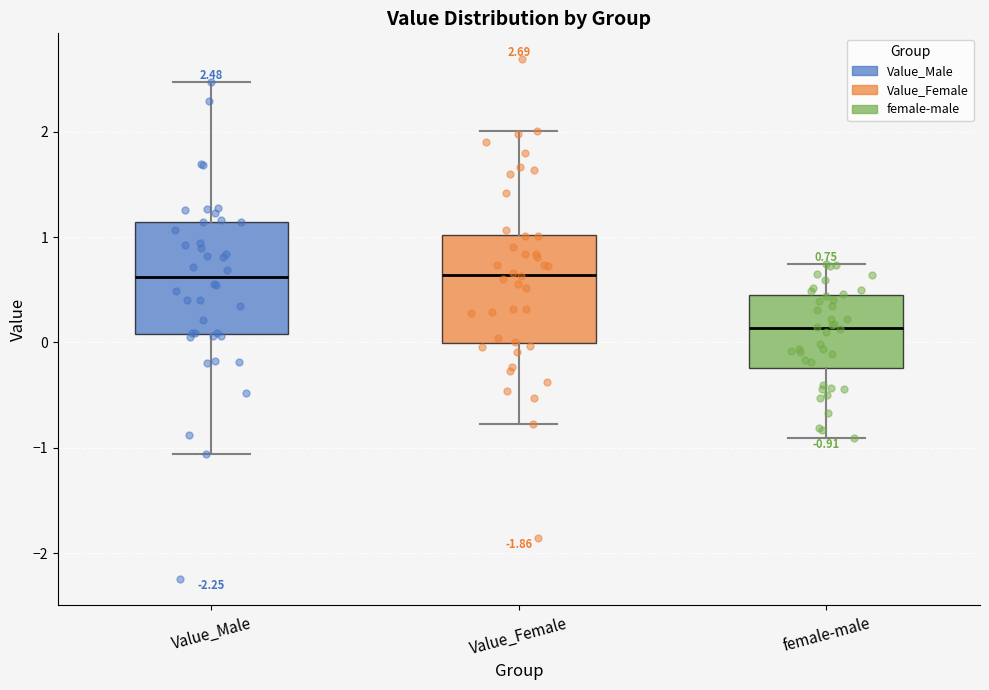

Which box's median line is the lowest?

female-male